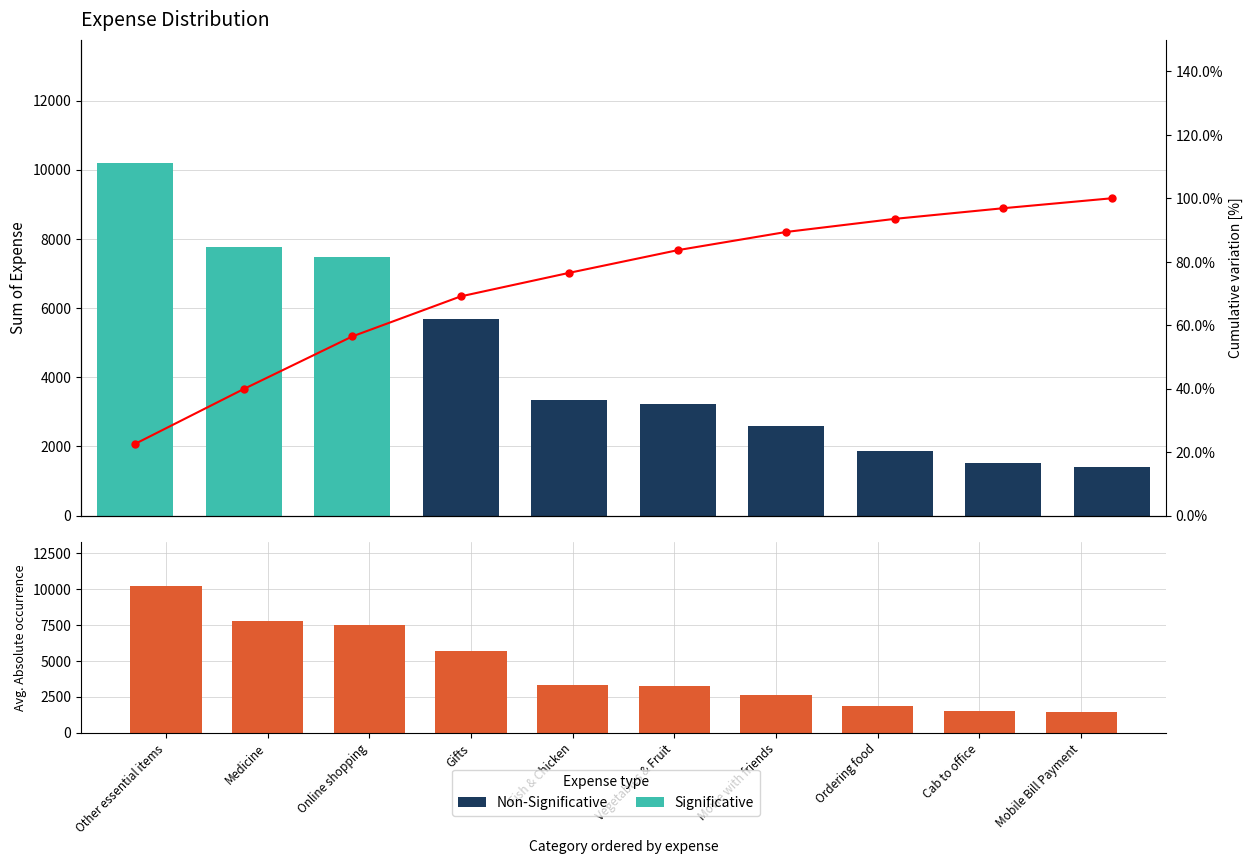

List the labels in order of Cumulative % value, largest first.

Mobile Bill Payment, Cab to office, Ordering food, Movie with friends, Vegetables & Fruit, Fish & Chicken, Gifts, Online shopping, Medicine, Other essential items